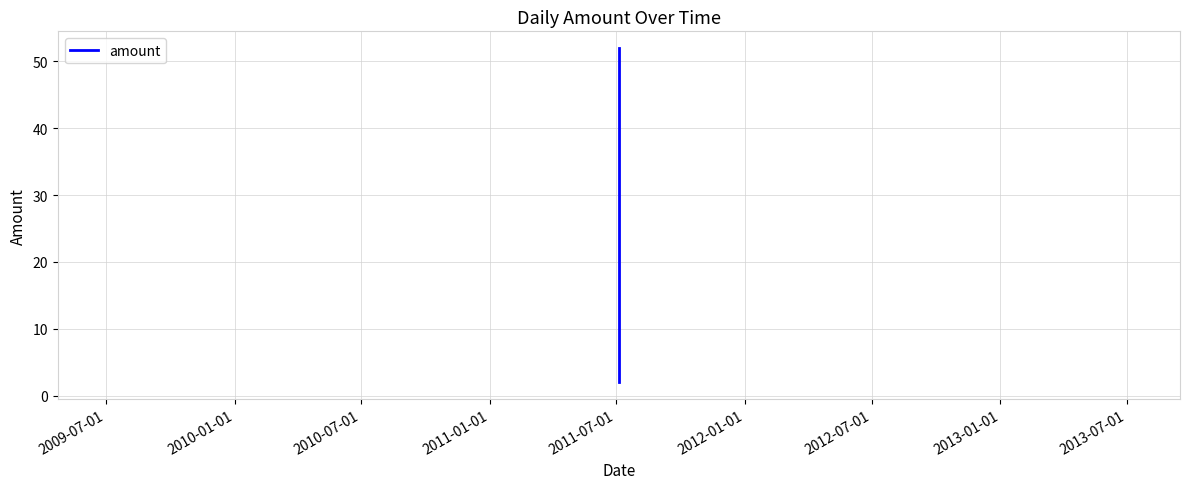

How many values are below 52?

1